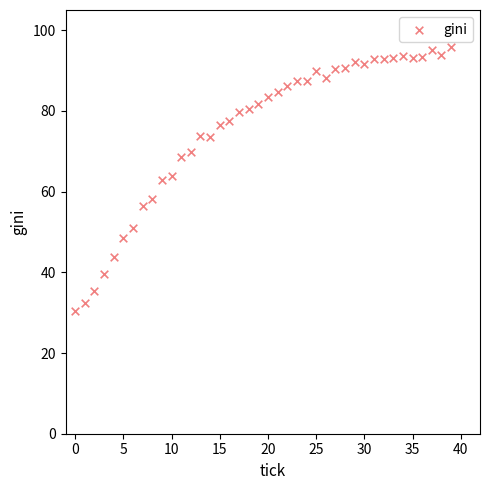

What is the range of Y values (max minus min)?

65.4